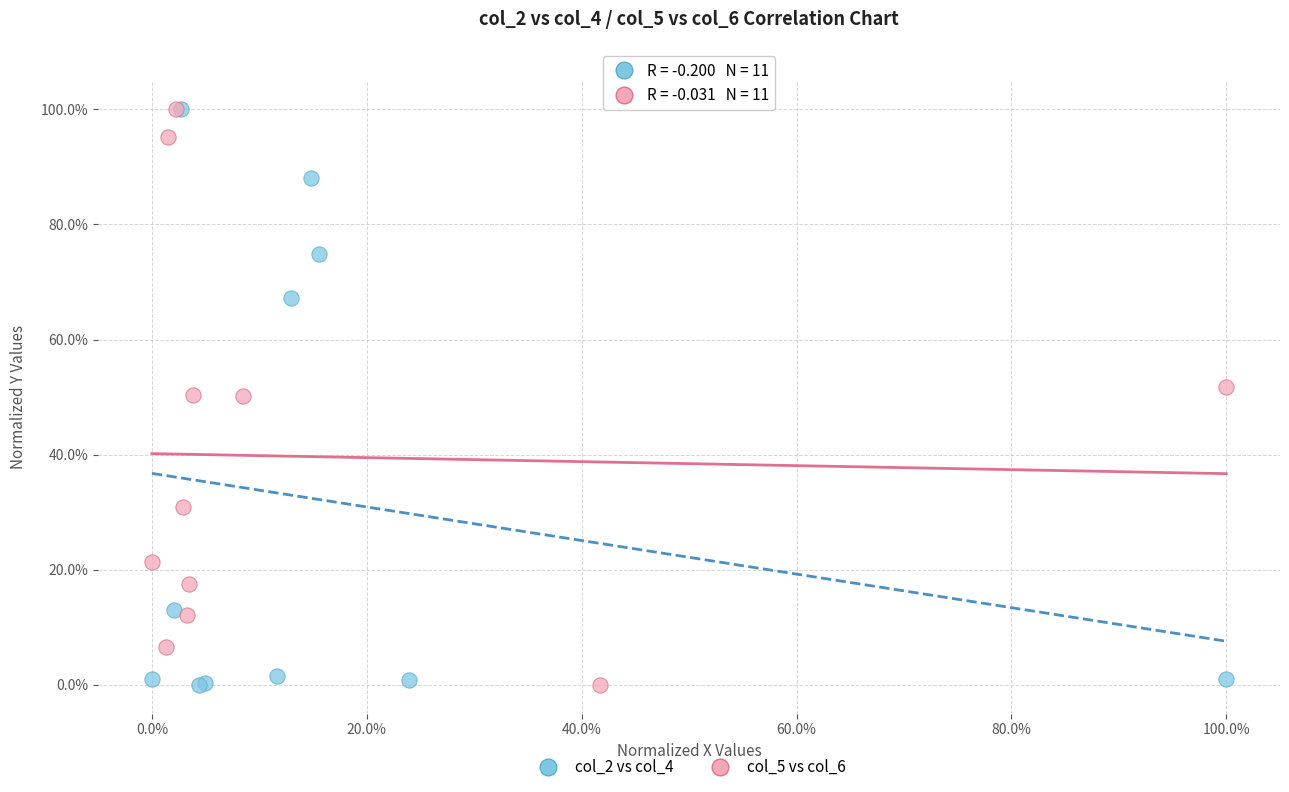

What are all the series names shown in the legend?

col_2 vs col_4, col_5 vs col_6